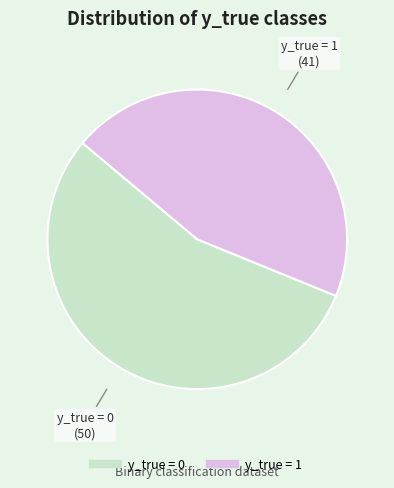

True or false: y_true = 1 accounts for 37% of the total.

False